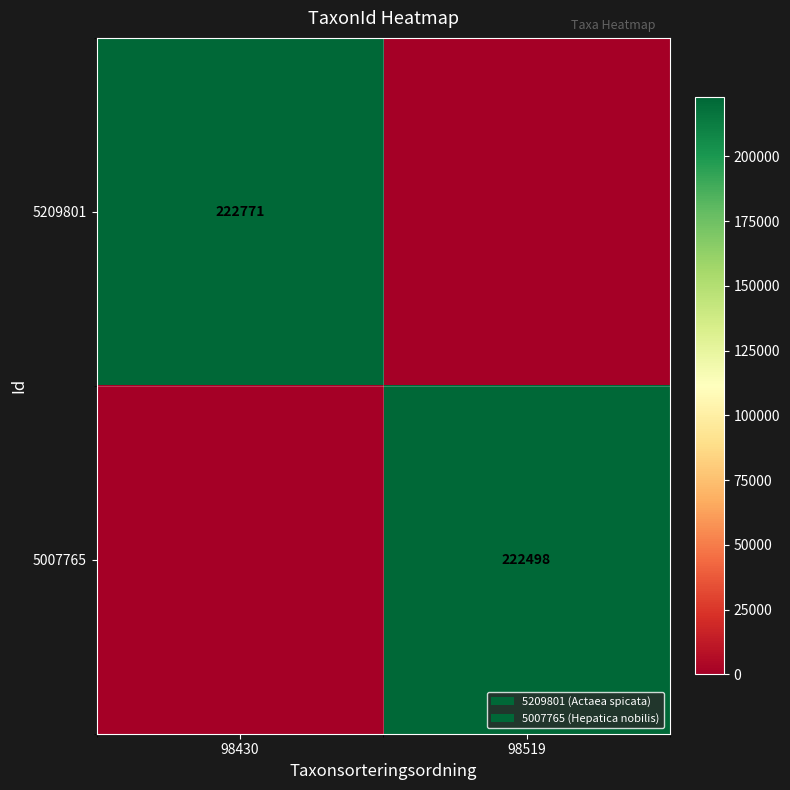

Is it true that 5209801 equals 87799 at 98430?

False